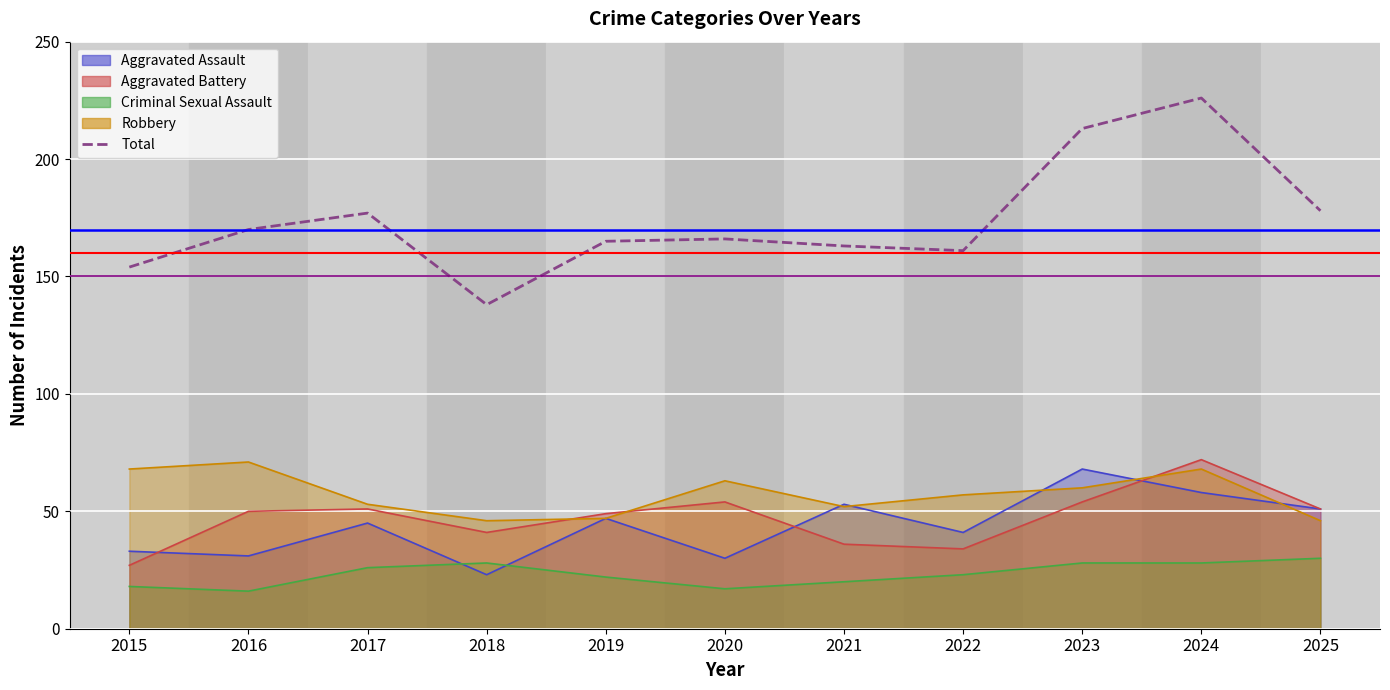

The value at 2021 is 236. True or false?

False